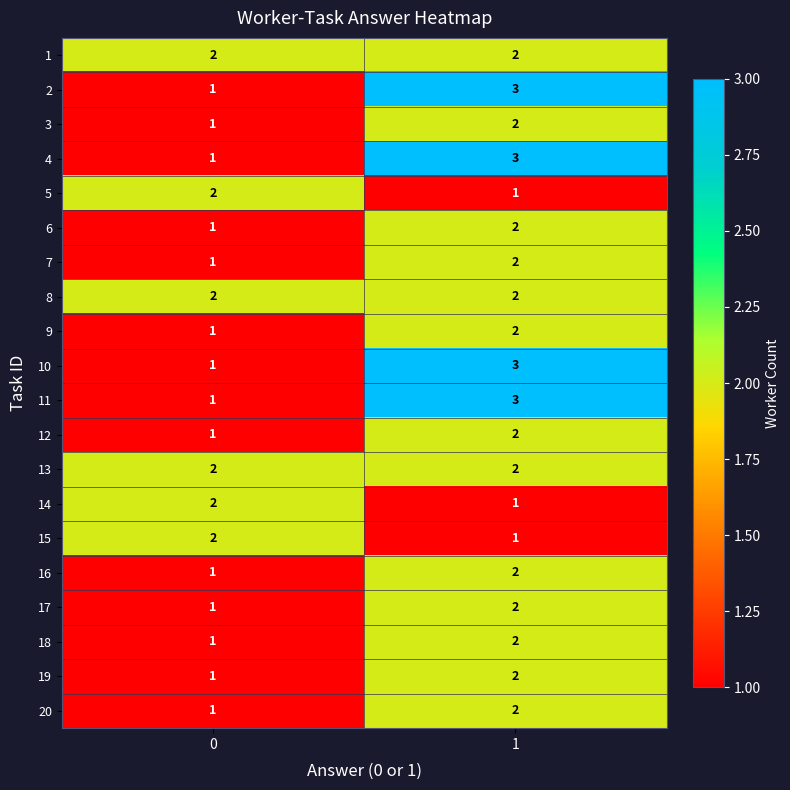

What is the sum of all 12 values?

3